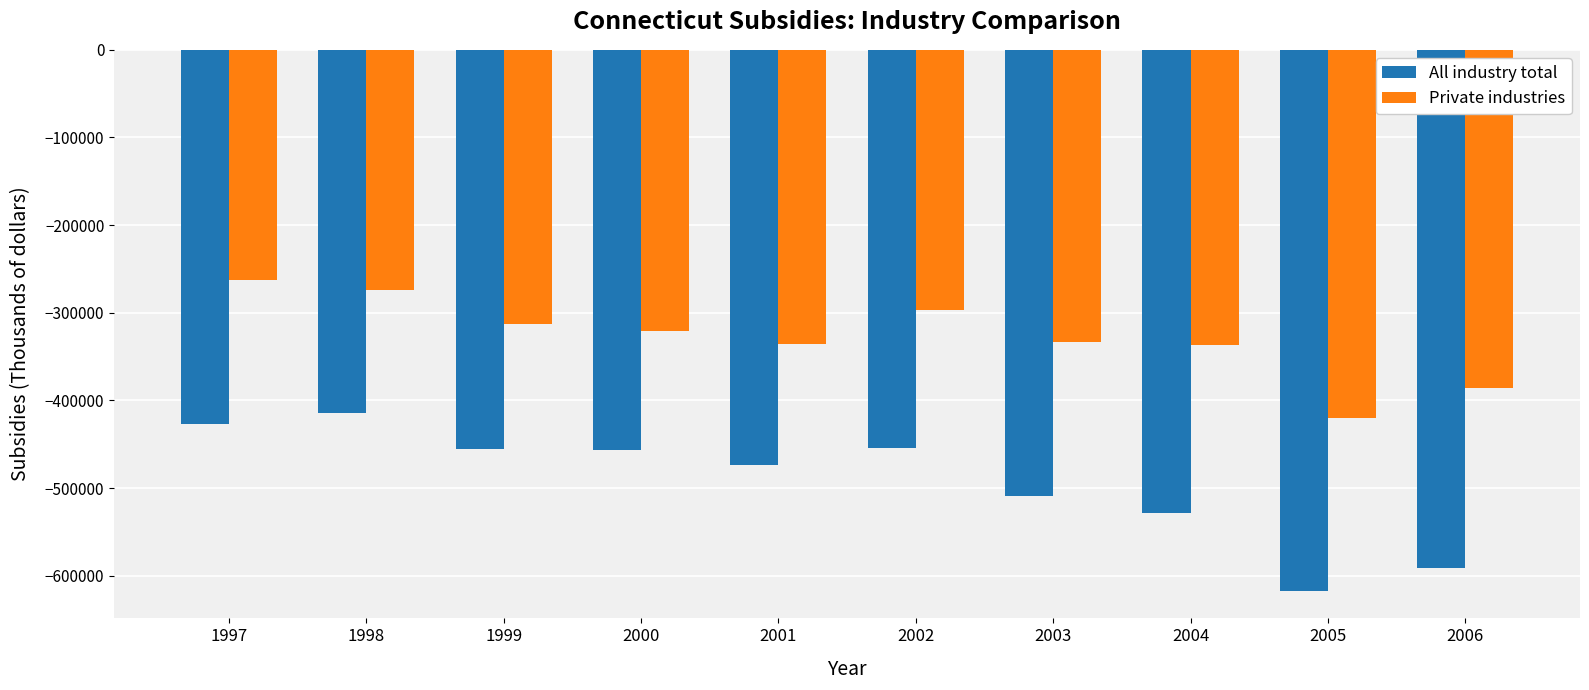

Rank the series by their average value, from highest to lowest.

Private industries, All industry total